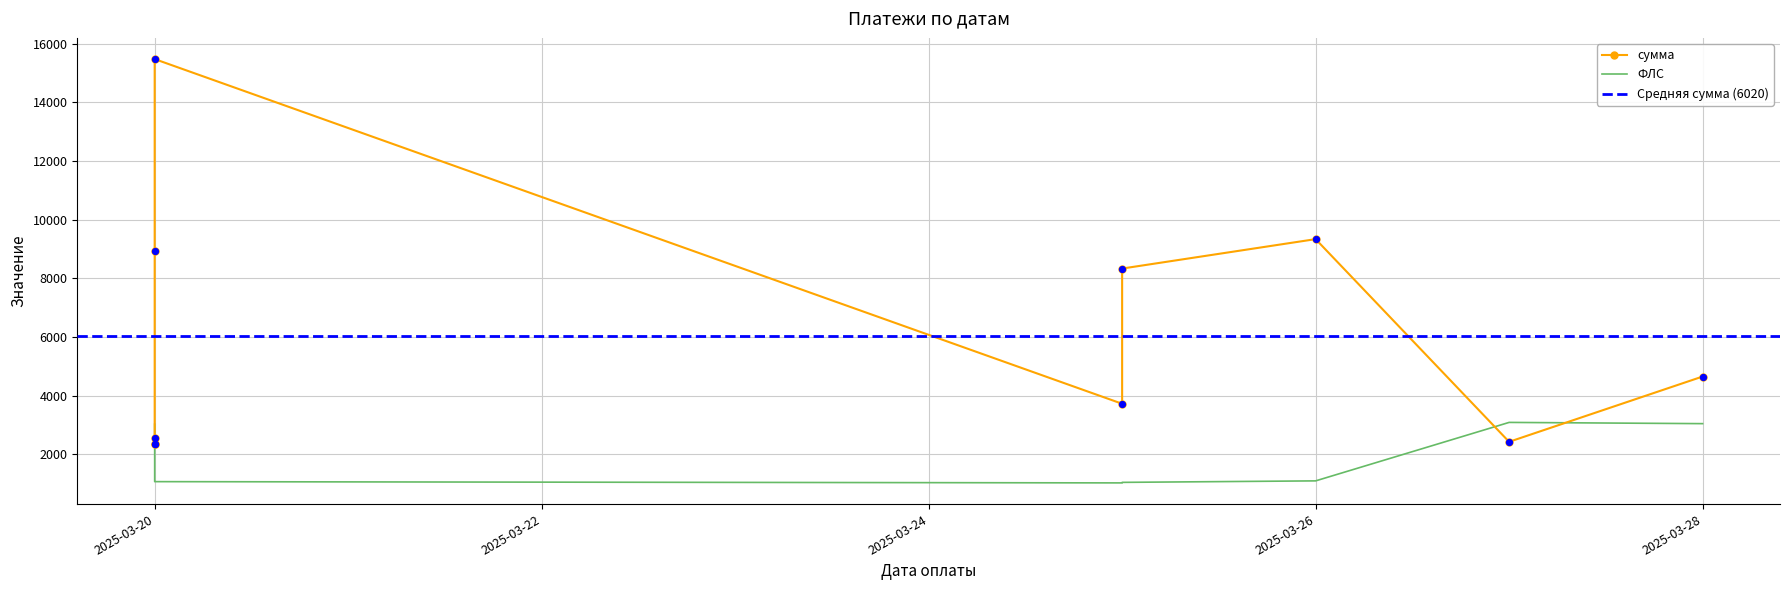

What is the total value across all series at 2025-03-27?

5520.3